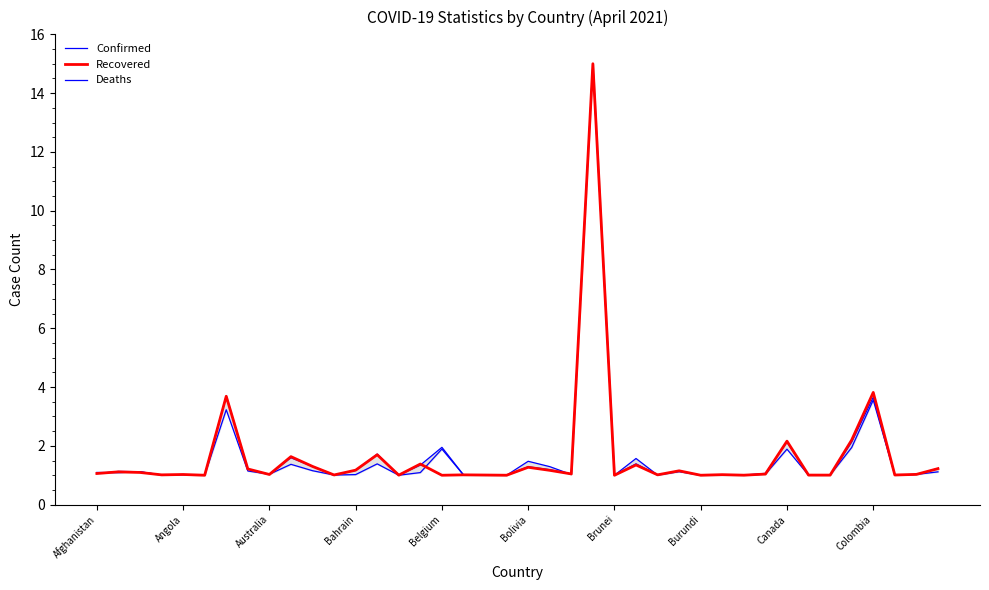

The value of Recovered at Canada is 0.6. True or false?

False